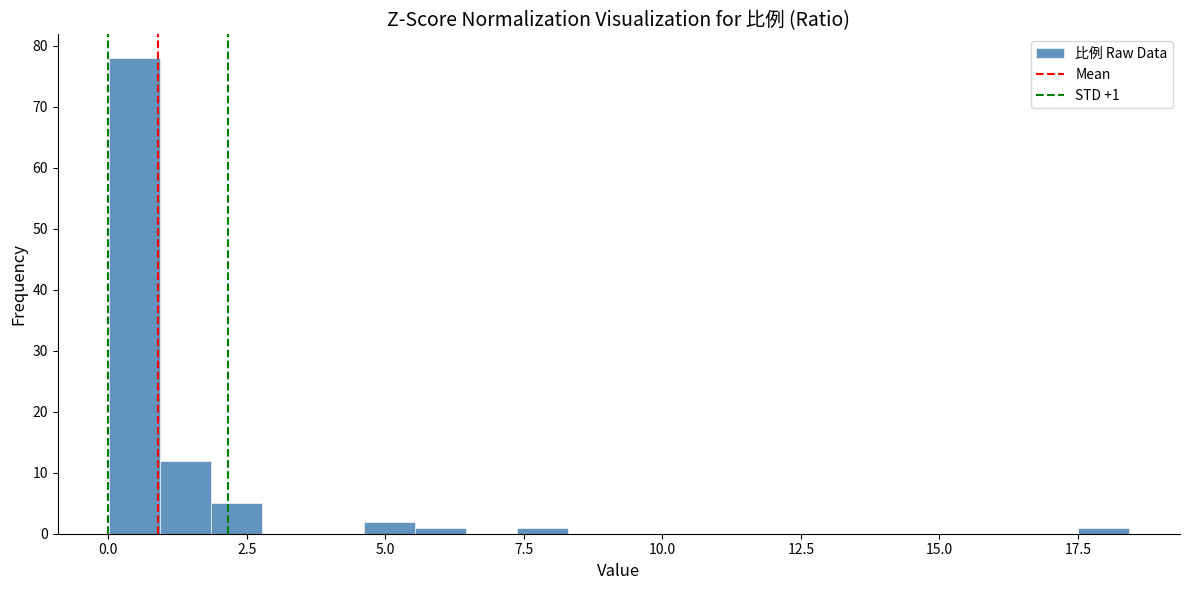

Around what value on the x-axis is the tallest bar? Give the approximate position of its centre, as read against the axis.

0.5